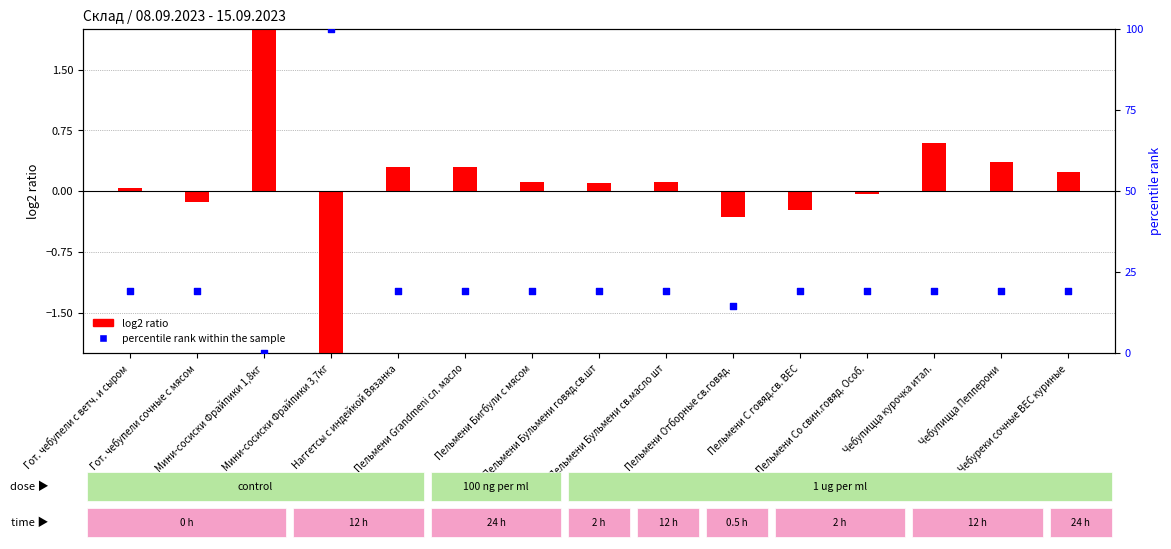

Is the value of log2 ratio at Гот. чебупели сочные с мясом greater than the value of percentile rank within the sample at Пельмени Grandmeni сл. масло?

No